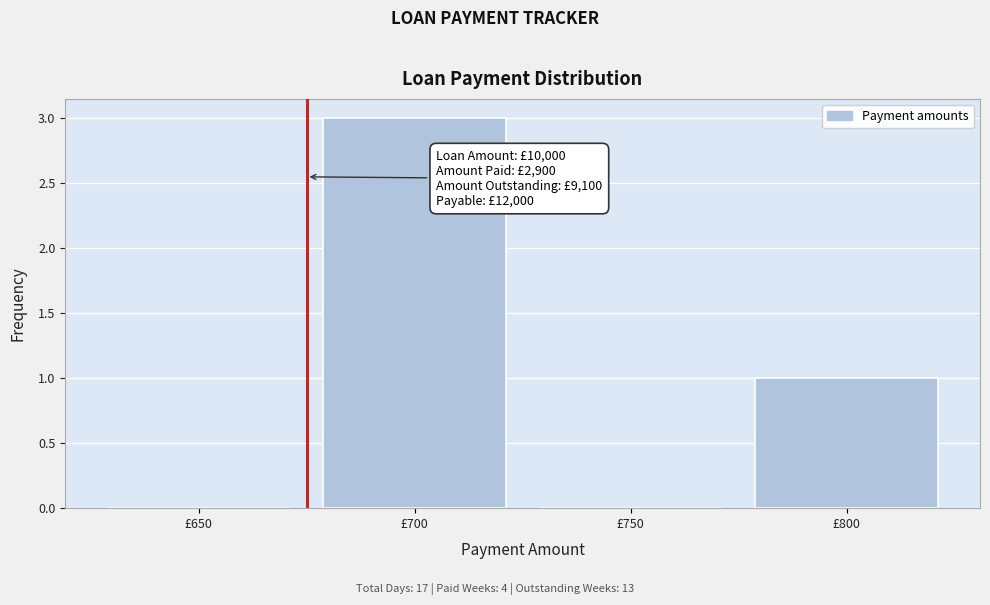

Reading right to left, list all the values displayed in this chart.

£800=1	£750=0	£700=3	£650=0